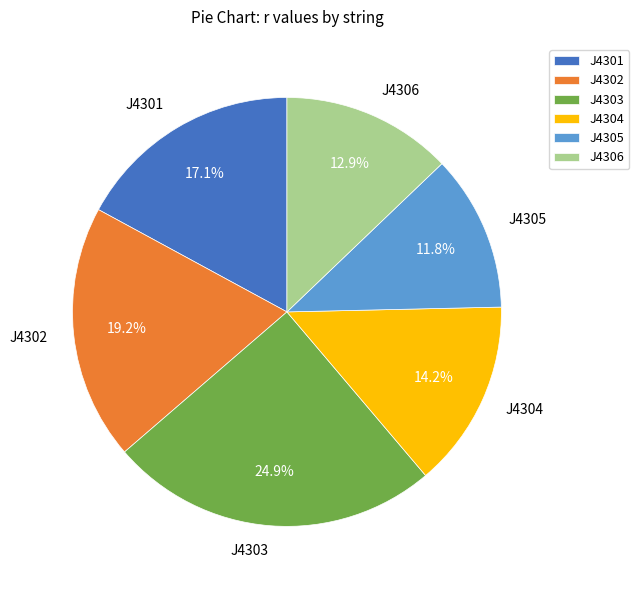

Is it true that J4306 is 13% of the pie?

True